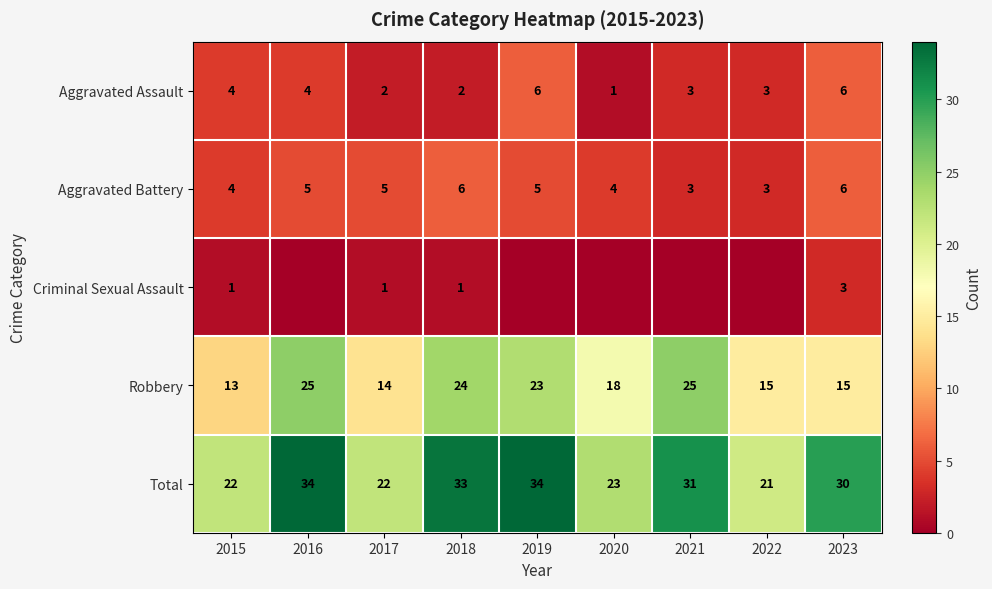

What is the difference between the maximum and minimum values in the Aggravated Battery series?

3